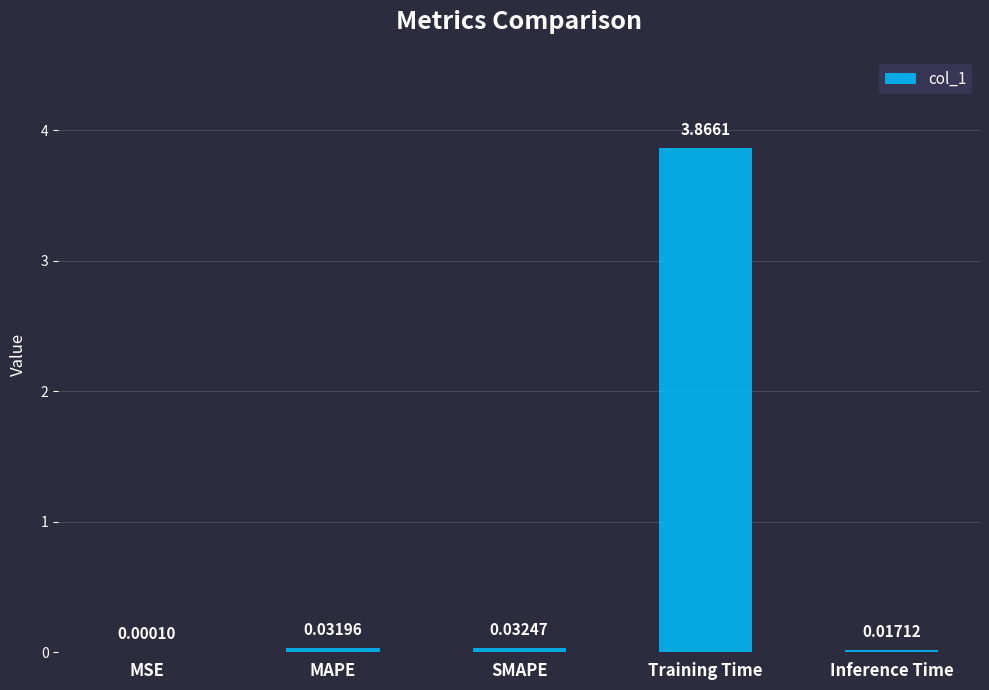

Where is the data nearest to the value 1?

SMAPE